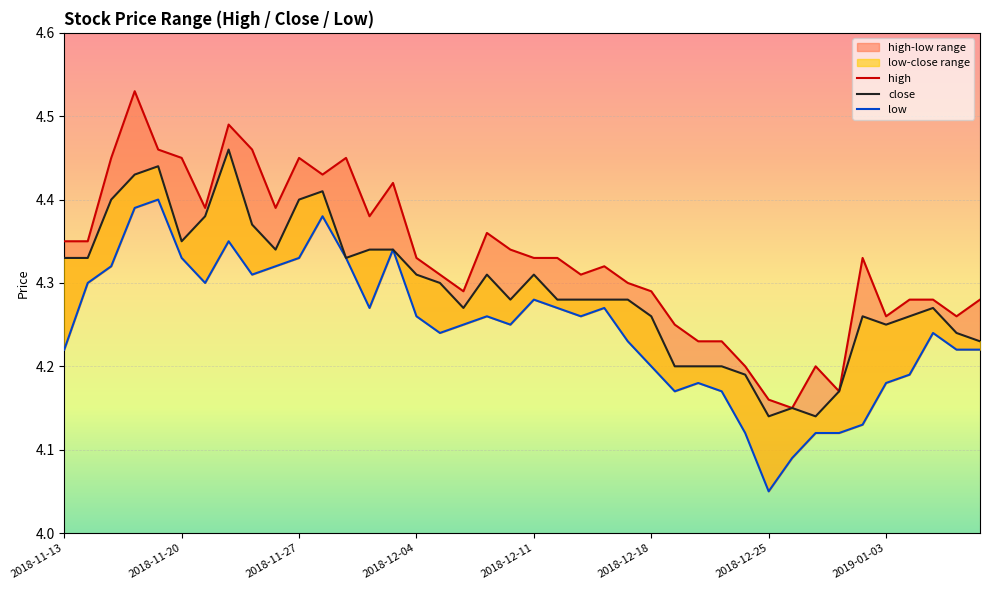

What is the sum of all low values?

169.9